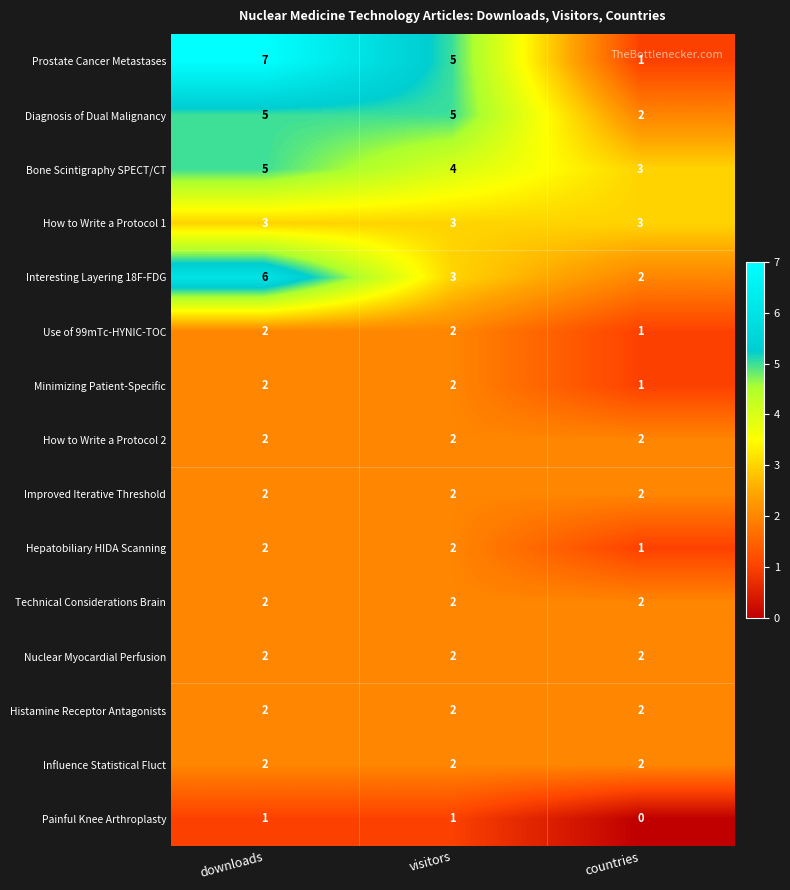

What is the average value of the Interesting Layering 18F-FDG series?

4